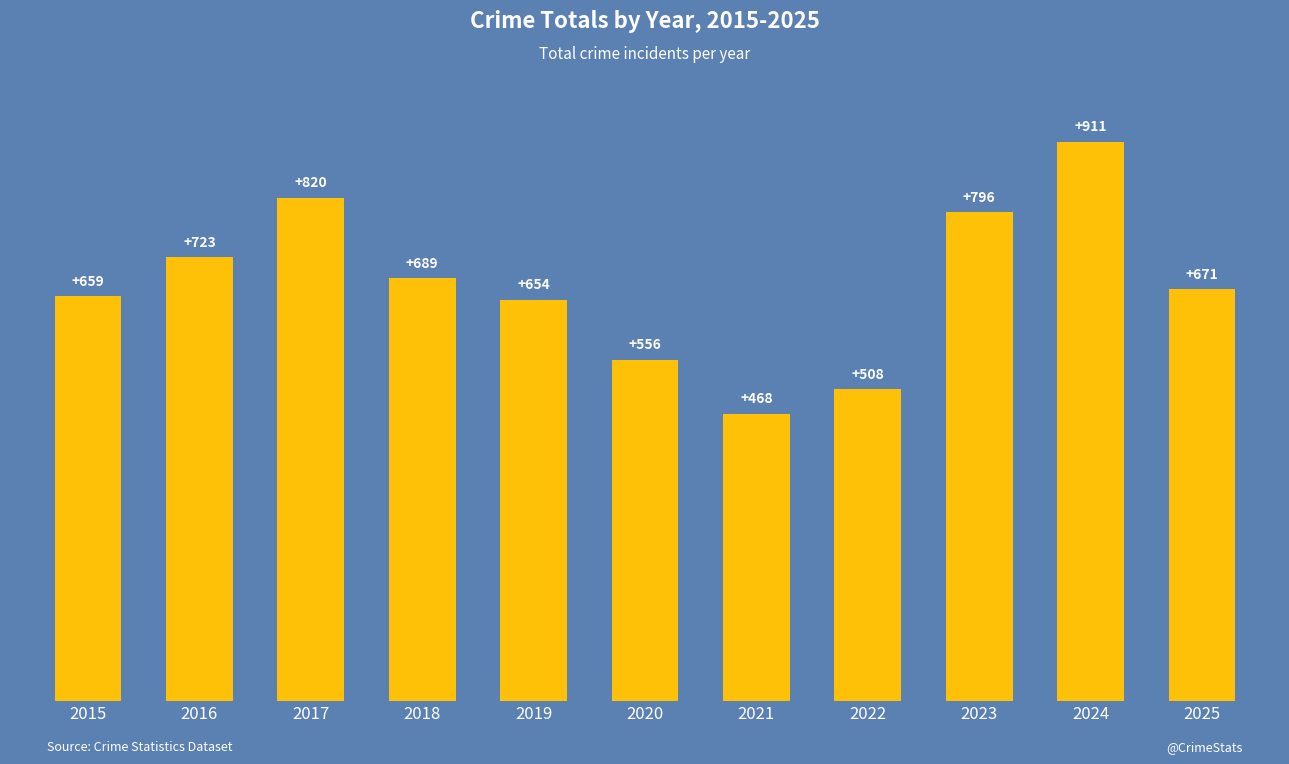

Rank the categories by value from lowest to highest.

2021, 2022, 2020, 2019, 2015, 2025, 2018, 2016, 2023, 2017, 2024